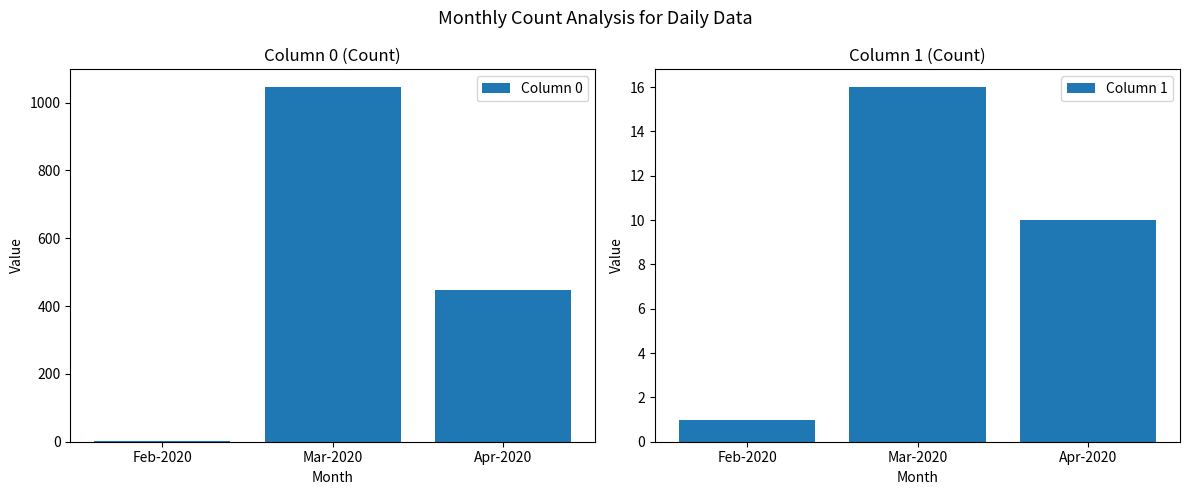

At which category is the sum across all series the highest?

Mar-2020